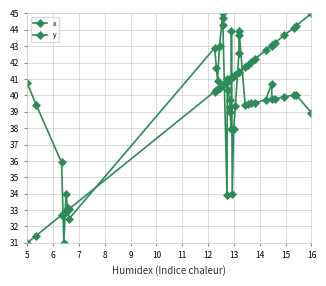

Which category has the lowest value across all series?

5